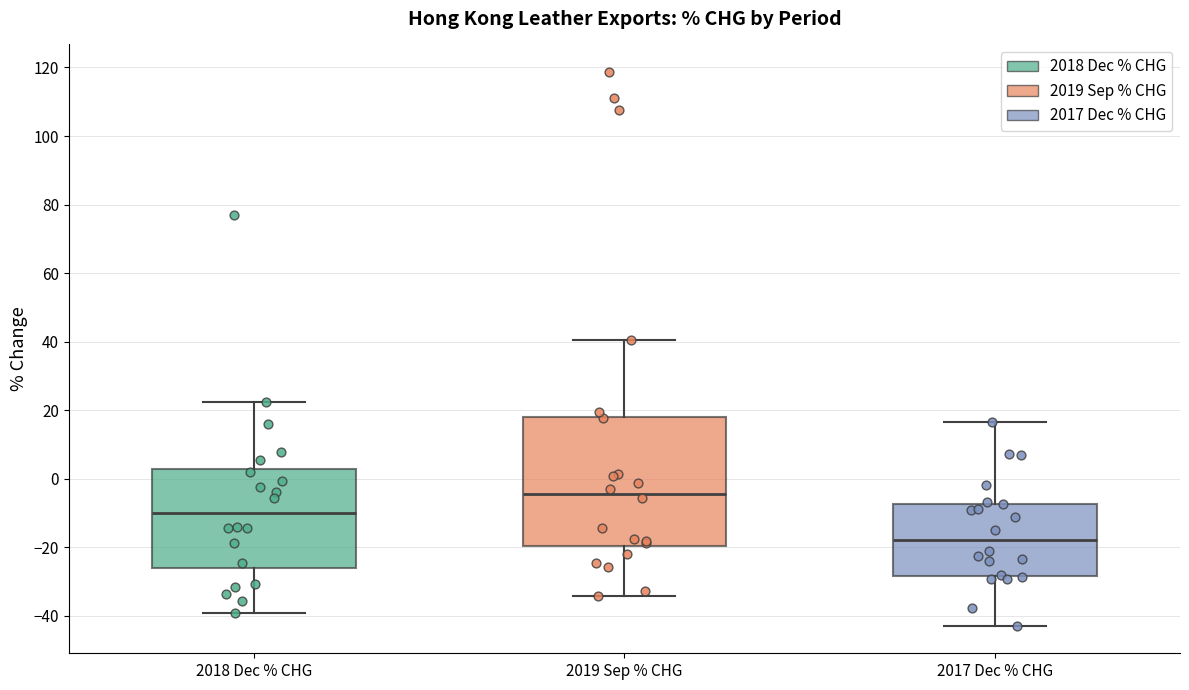

Reading left to right, transcribe this box plot: for each box, give where its median line is, the range the box spans, and where its two whiskers end, as read against the y-axis. The values are not printed on the chart, so give them approximately, as read against the axis.

2018 Dec % CHG: median -10, box -26 to 2, whiskers -40 to 22
2019 Sep % CHG: median -4, box -20 to 18, whiskers -34 to 40
2017 Dec % CHG: median -18, box -28 to -8, whiskers -42 to 16